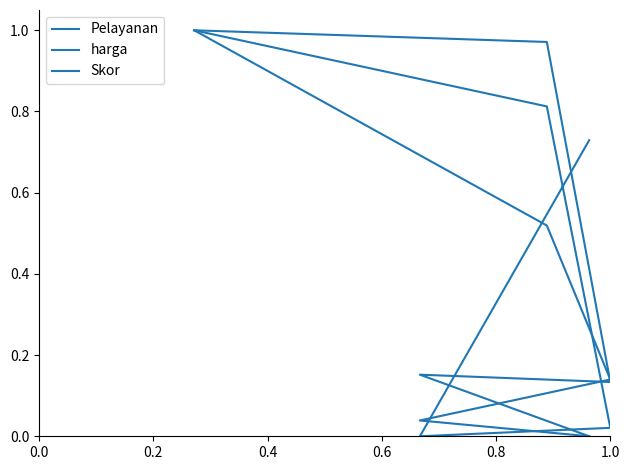

What is the sum of all harga values?

2.3